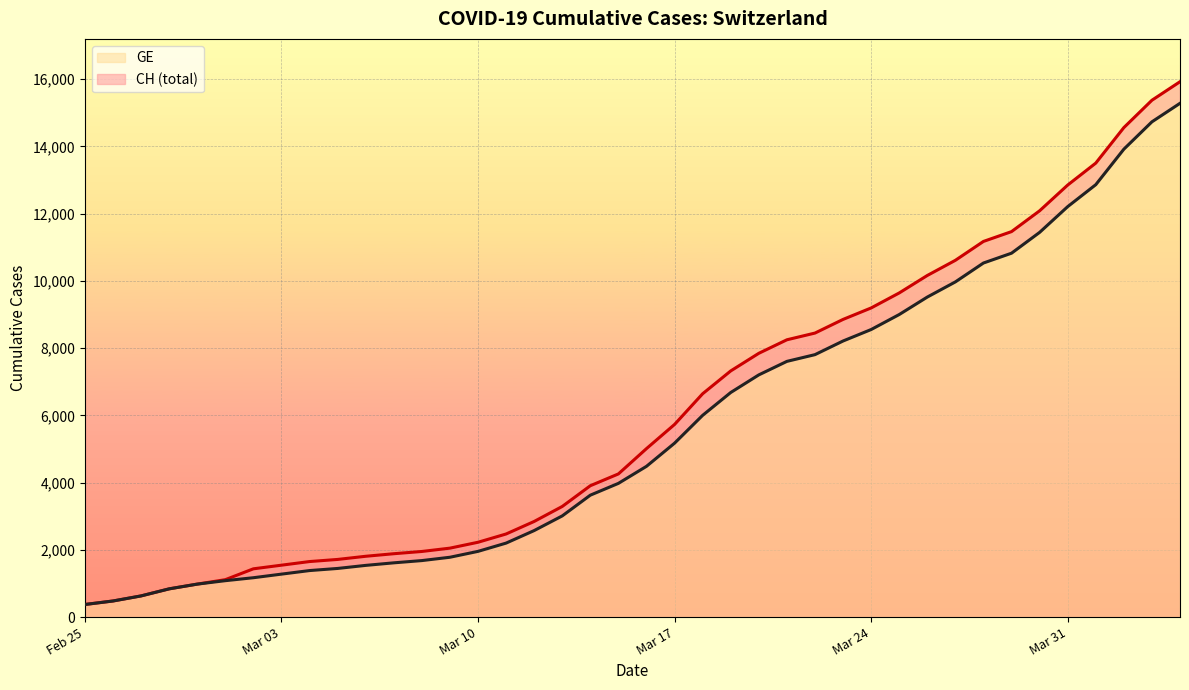

Reading right to left, extract all data points from this chart.

CH line: 15926	15375	14561	13505	12852	12086	11467	11175	10613	10162	9642	9196	8855	8449	8249	7847	7323	6644	5731	5012	4259	3908	3291	2845	2472	2226	2051	1952	1885	1809	1715	1652	1544	1436	1113	981	840	630	479	375
GE line: 15284	14733	13919	12863	12210	11444	10825	10533	9971	9520	9000	8554	8213	7807	7607	7205	6681	6002	5174	4485	3978	3627	3010	2574	2201	1955	1780	1681	1614	1538	1447	1384	1278	1171	1083	981	840	630	479	375